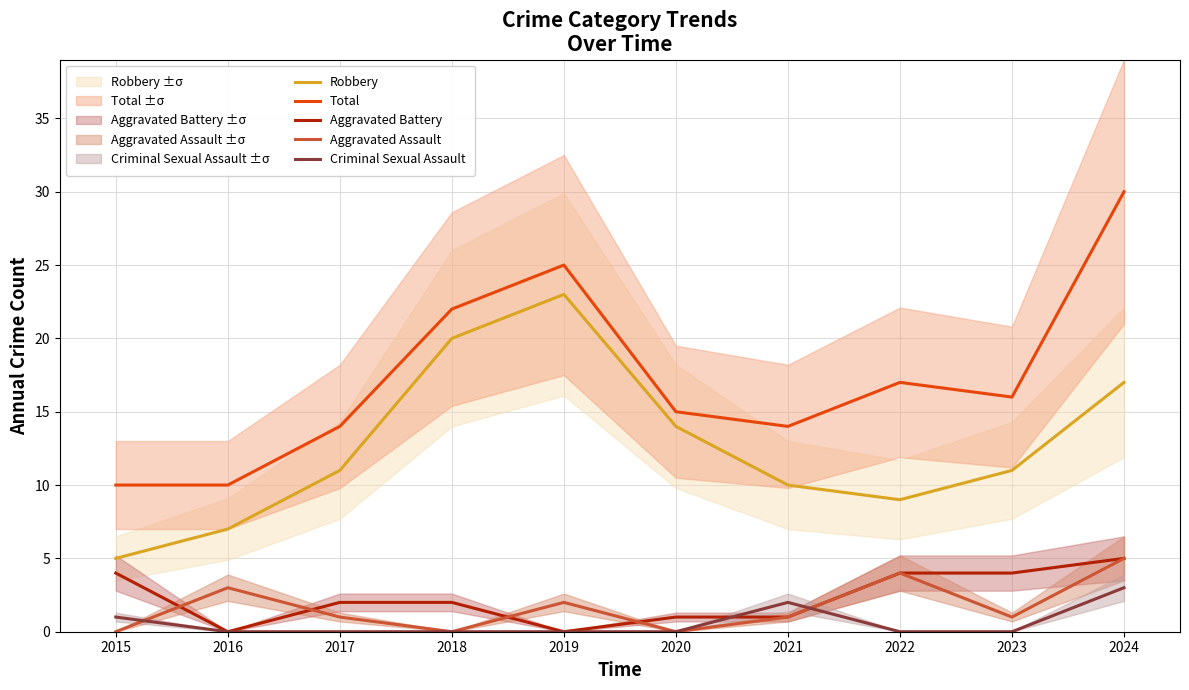

What is the difference between the maximum and second lowest values in the Robbery series?

16